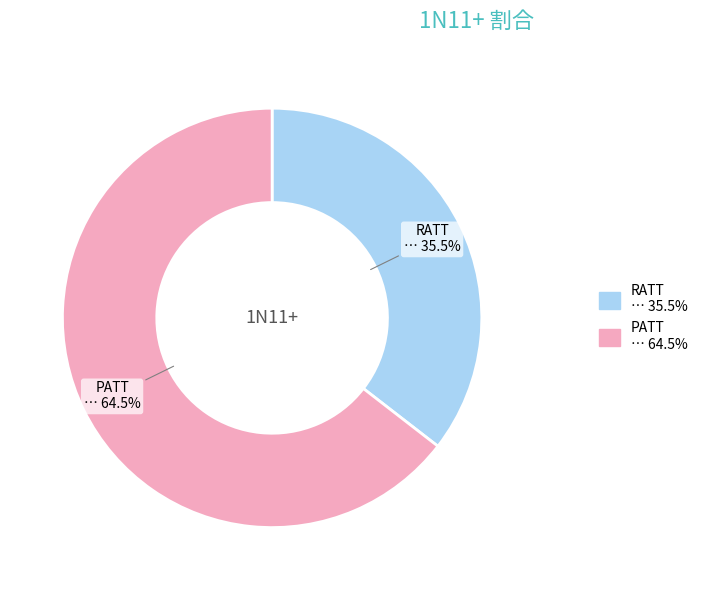

To the nearest percent, what is the difference between the largest and smallest slice percentages?

29%